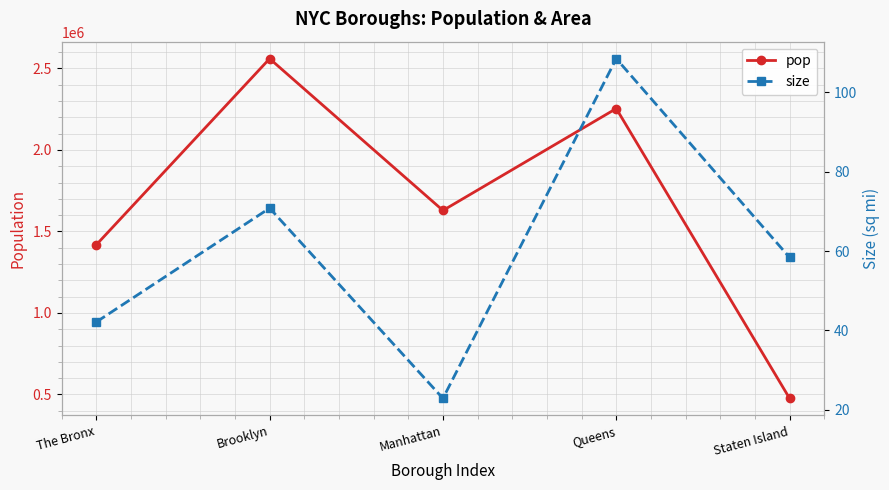

How many data points in size are less than 58?

2